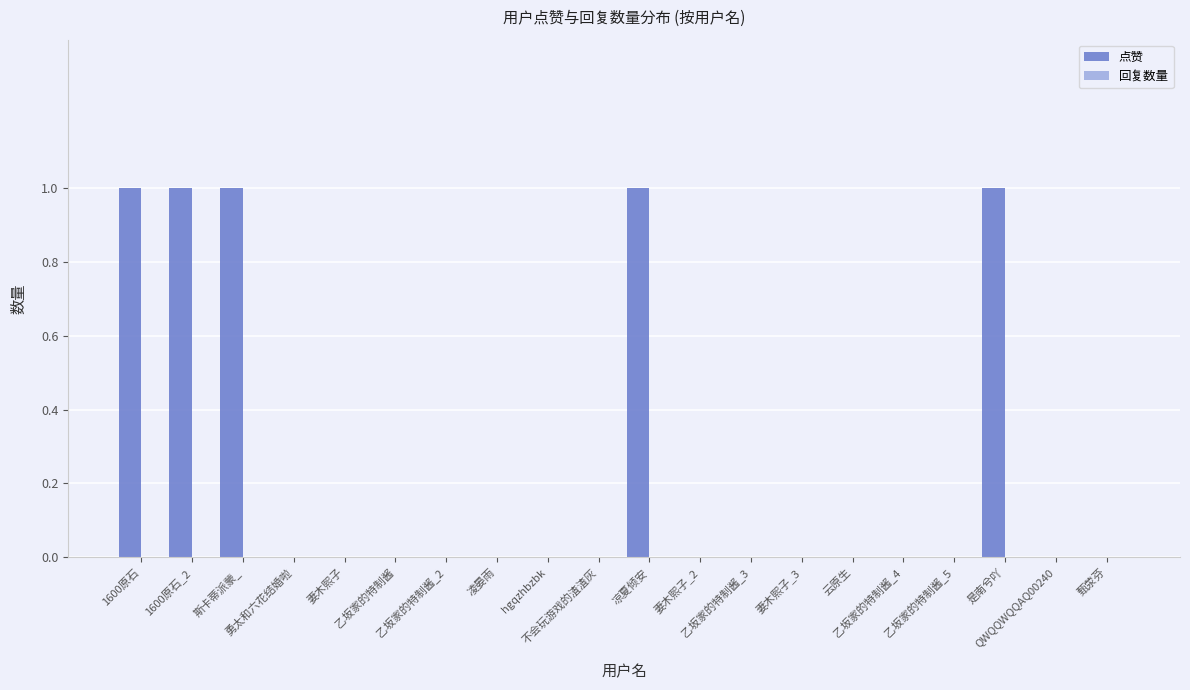

What is the sum of all values?

5